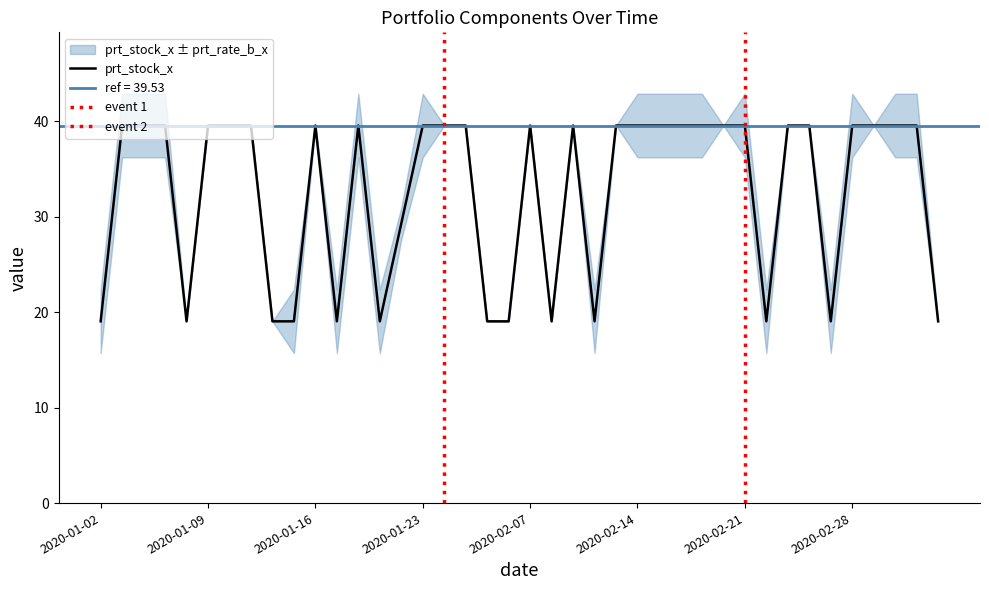

True or false: prt_cred_b_x and prt_stock_x intersect in this chart.

False